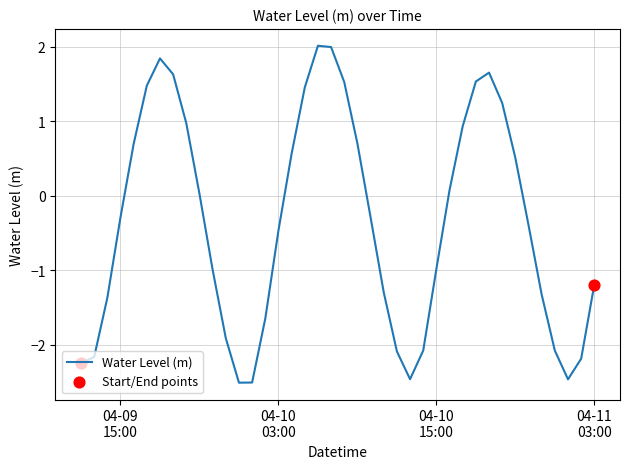

What is the difference between the maximum and minimum values?

4.5